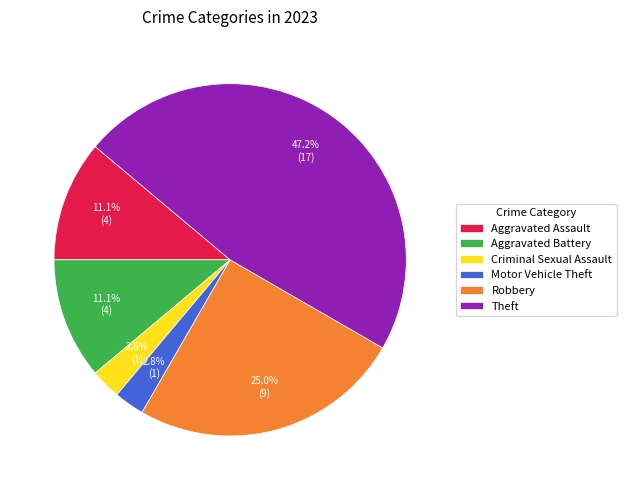

What percentage is the Motor Vehicle Theft slice, to the nearest percent?

3%